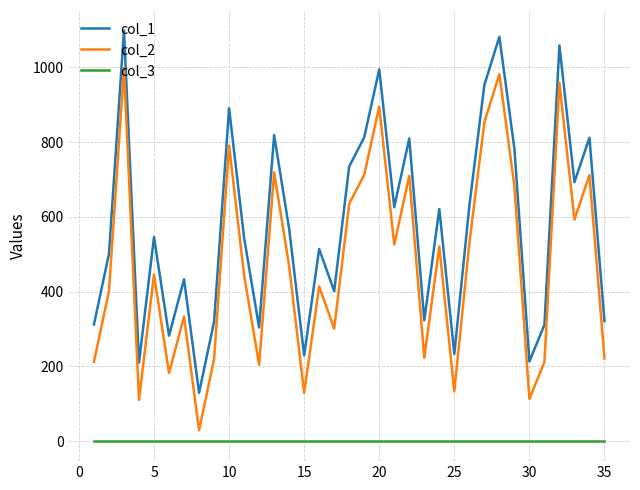

True or false: col_2 and col_1 cross at least once.

False